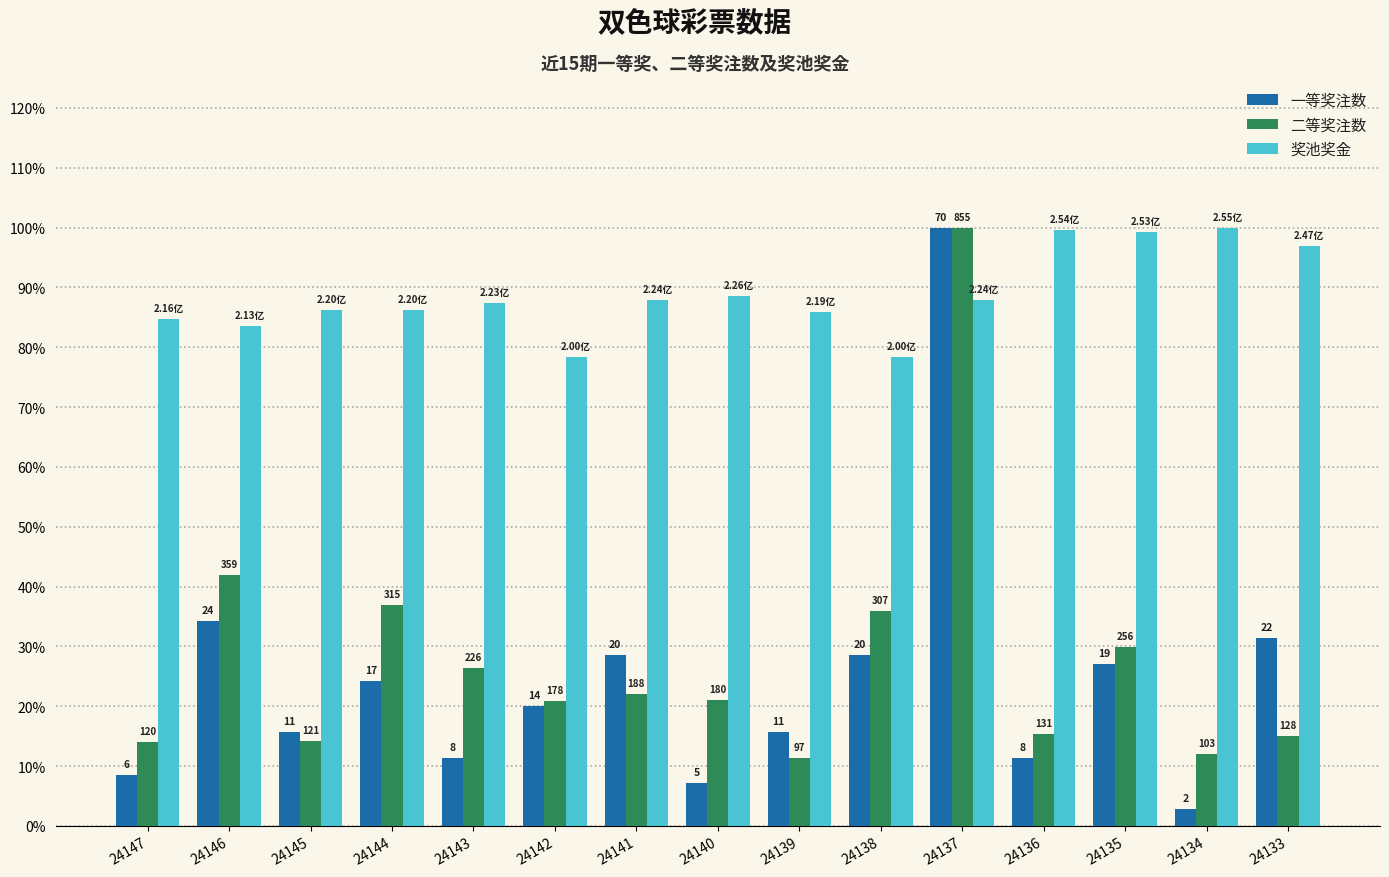

The 二等奖注数 series shows 0.1 at 24140. True or false?

False